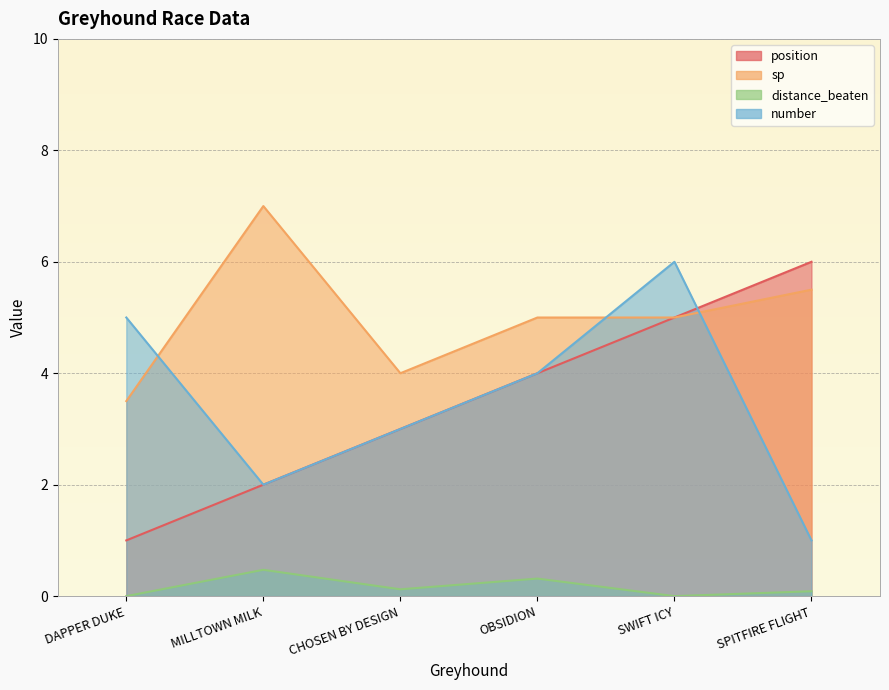

At SPITFIRE FLIGHT, list the series in order from largest to smallest.

position, sp, number, distance_beaten